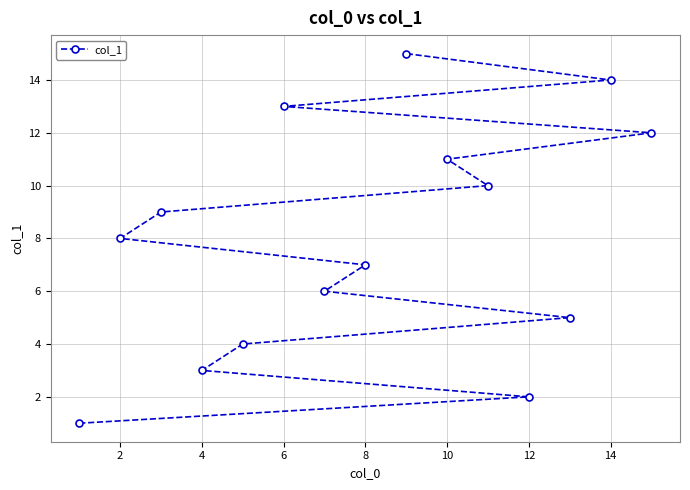

True or false: the data has more than 2 interior local peaks.

False